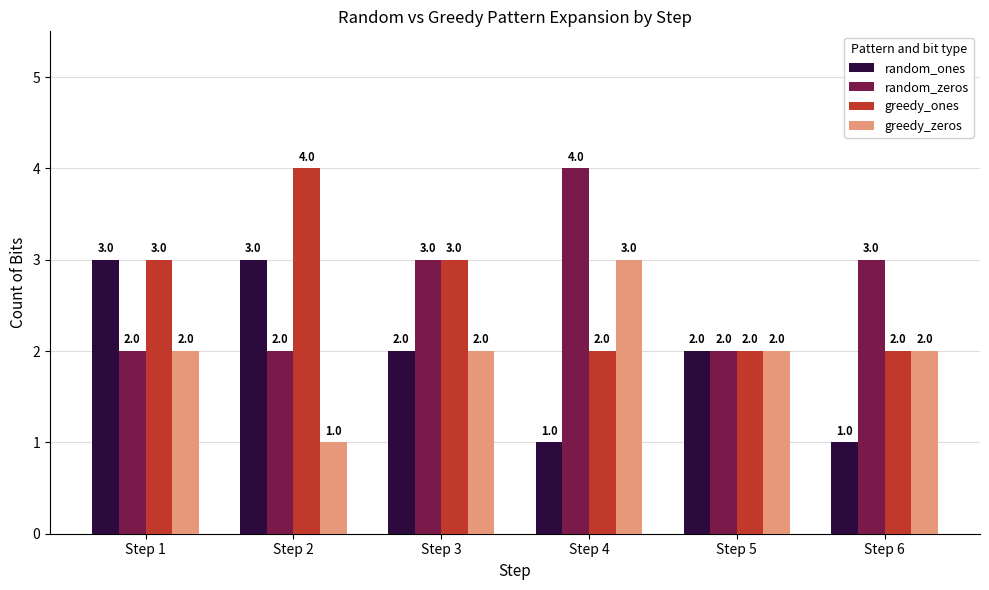

Is it true that greedy_zeros equals 3 at Step 6?

False